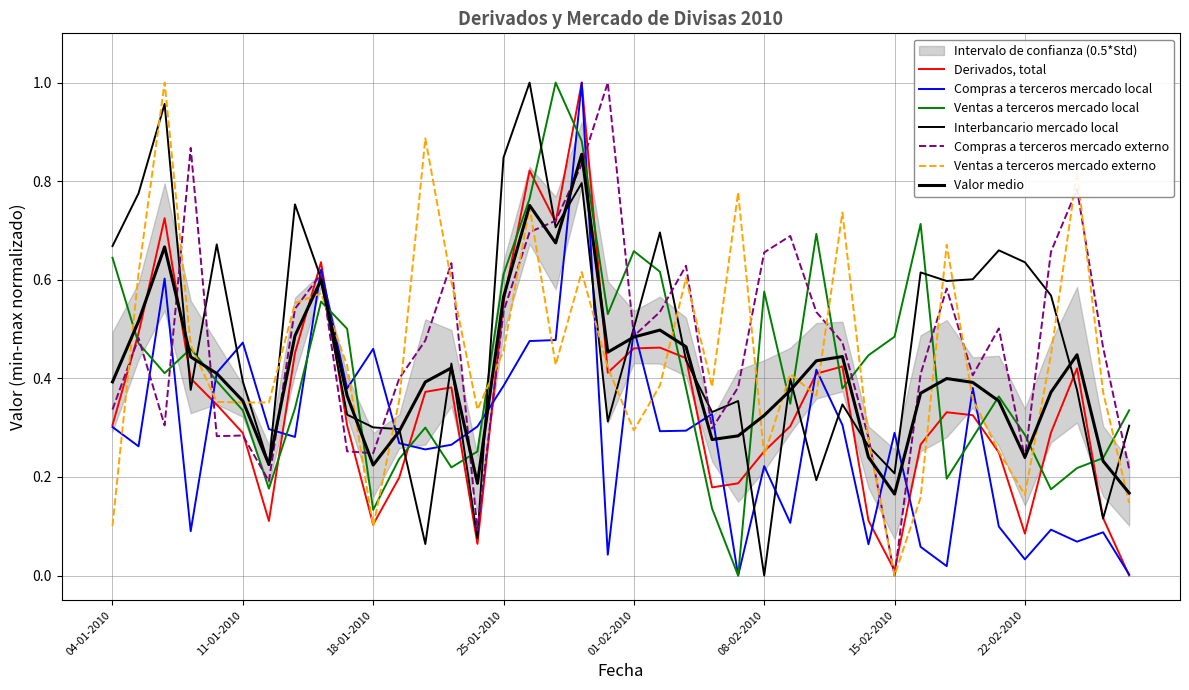

Is it true that Derivados, total equals 0.2 at 21-01-2010?

False